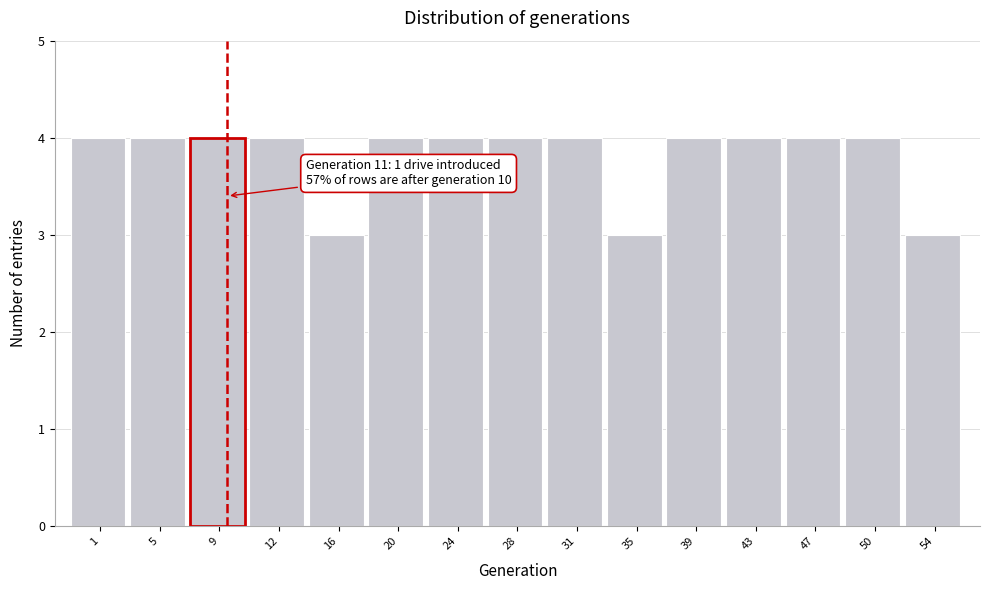

Reading left to right, transcribe all the data shown in this chart.

1=4	5=4	9=4	12=4	16=3	20=4	24=4	28=4	31=4	35=3	39=4	43=4	47=4	50=4	54=3